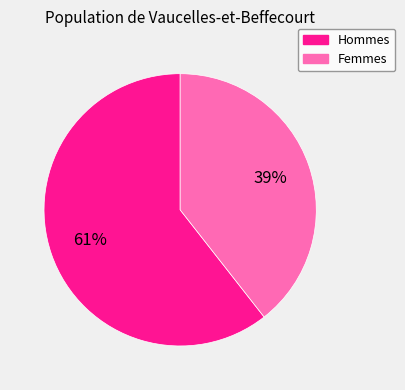

How many slices are in this pie chart?

2